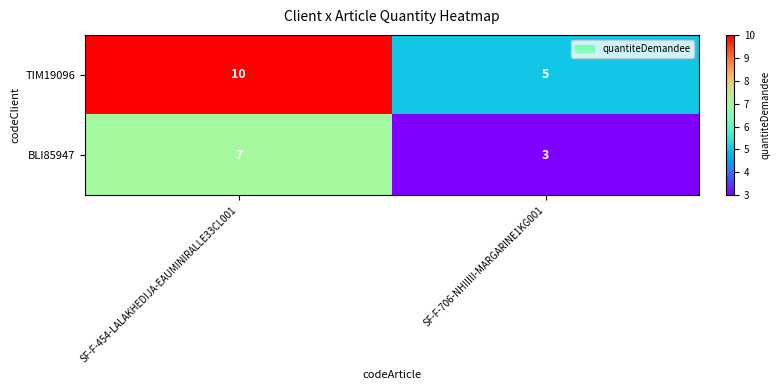

What is the total value across all series at SF-F-454-LALAKHEDIJA-EAUMINIRALLE33CL001?

17